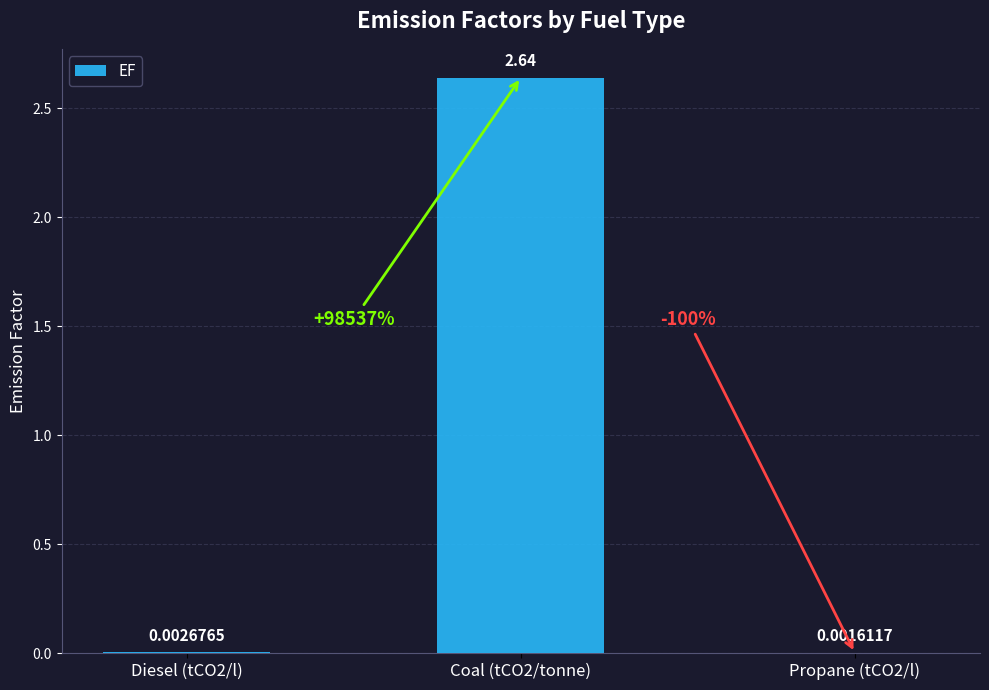

Count the number of categories in the chart.

3